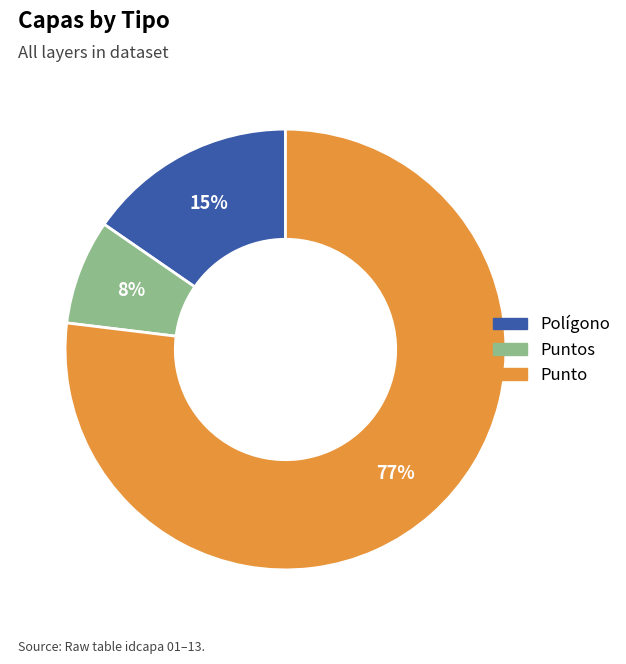

Is there a majority slice in this chart?

Yes